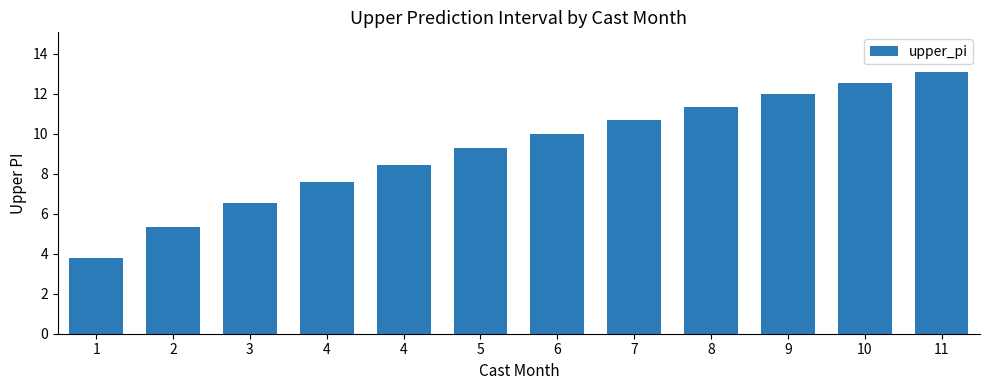

Reading right to left, what are all the values shown in this chart?

11=13.1	10=12.6	9=12.0	8=11.4	7=10.7	6=10.0	5=9.3	4=8.5	4=7.6	3=6.6	2=5.4	1=3.8